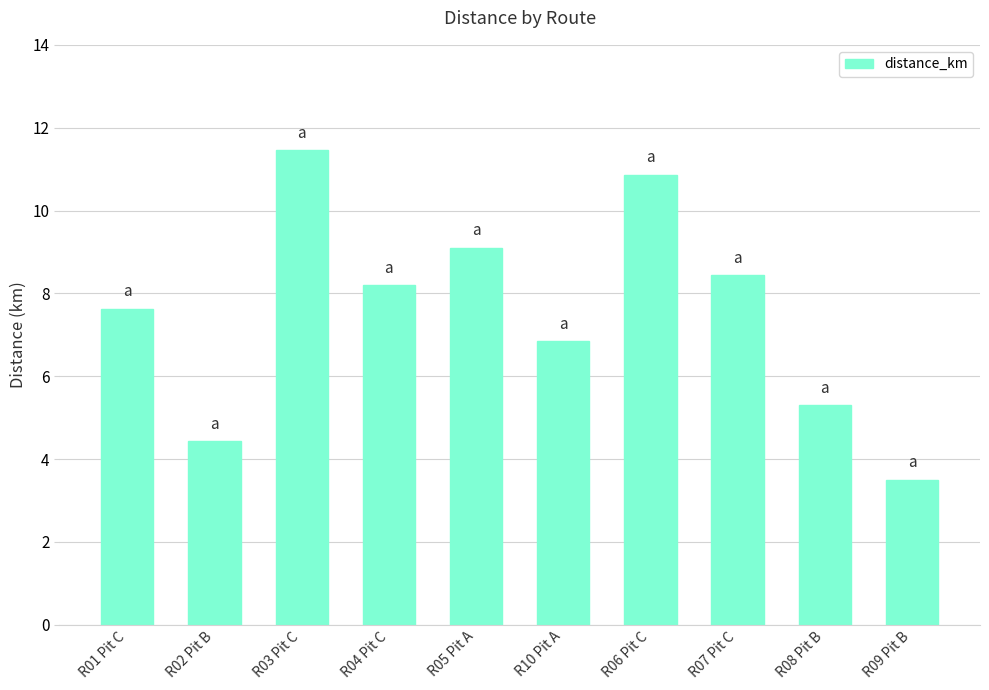

Approximately how many times larger is the value at R08 Pit B compared to R10 Pit A?

0.8